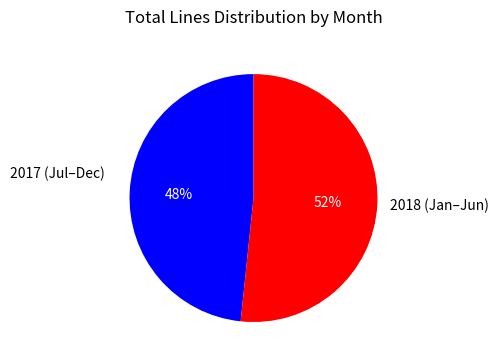

Is there a majority slice in this chart?

Yes